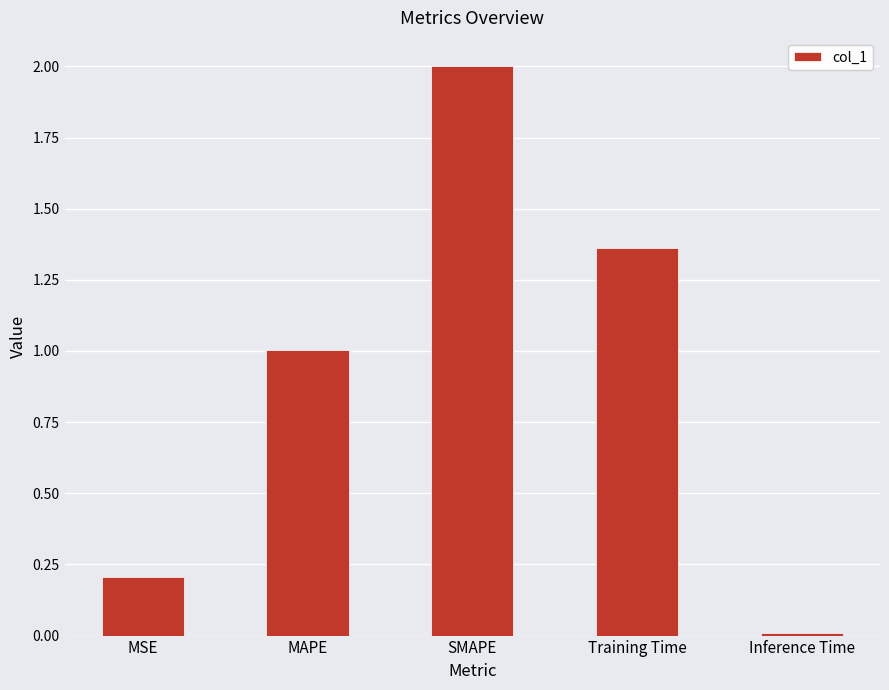

What is the label of the 3rd bar from the left?

SMAPE